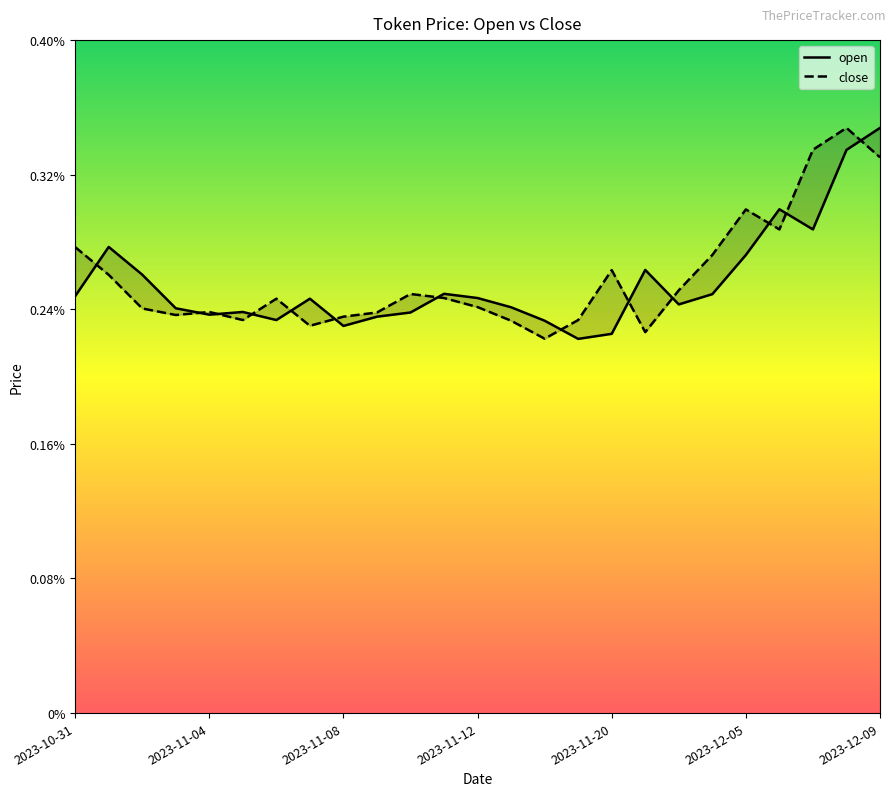

What are all the series names shown in the legend?

open, close